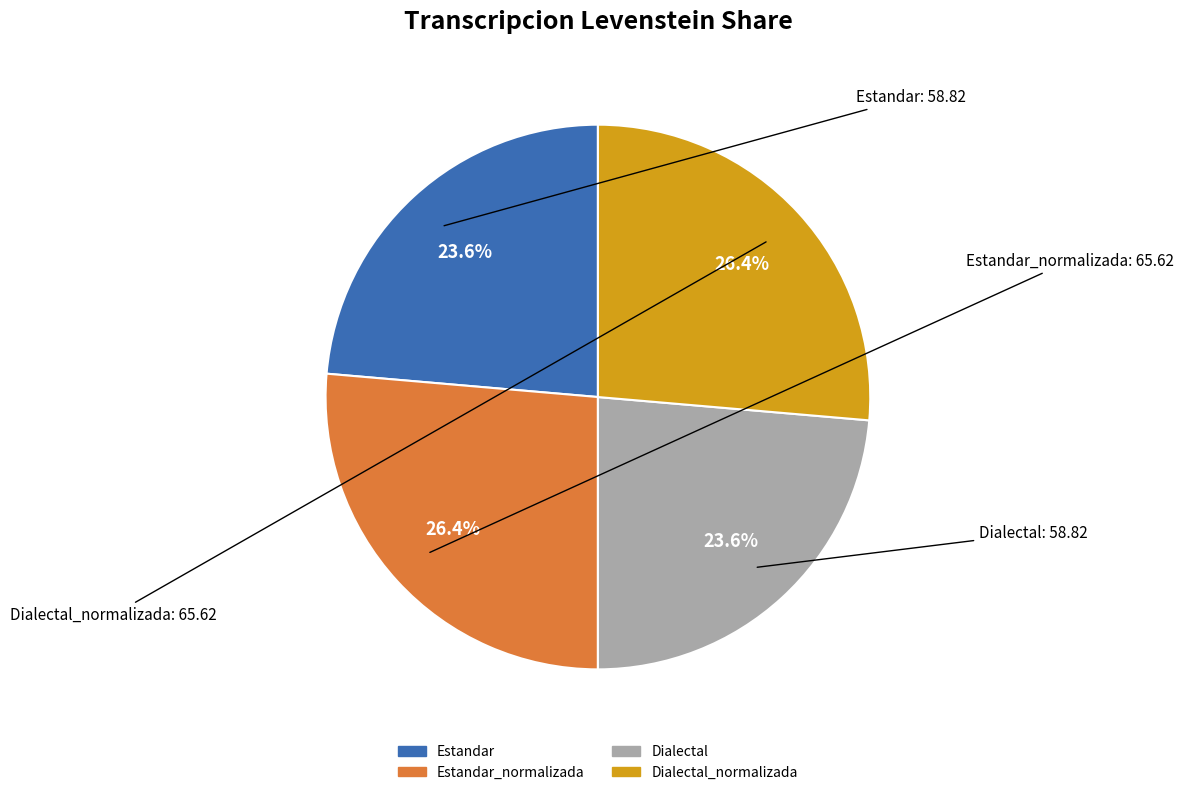

Is there any slice that represents more than half of the pie?

No